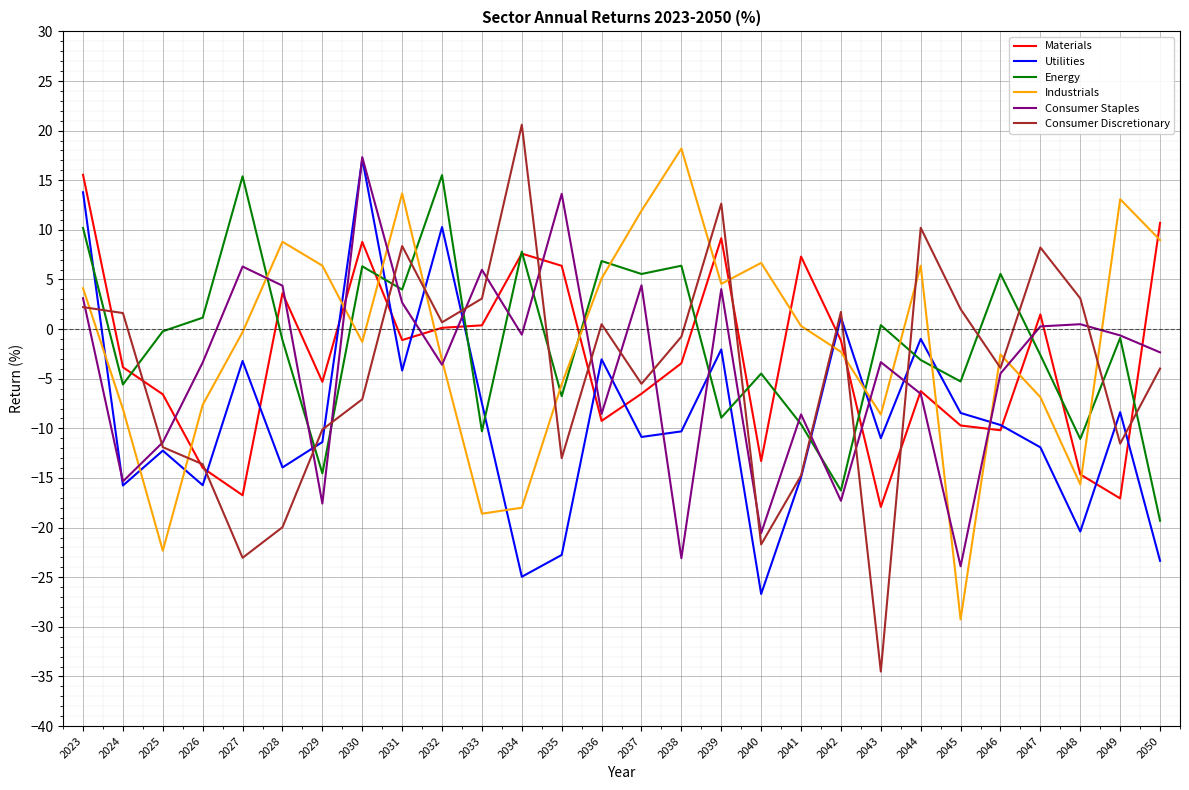

True or false: Energy has a value of 12.0 at 2034.

False